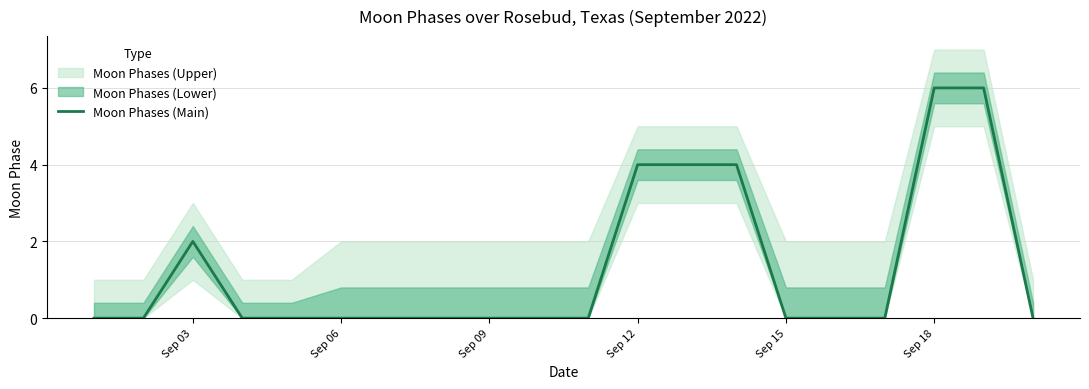

Reading right to left, extract all data points from this chart.

0	6	6	0	0	0	4	4	4	0	0	0	0	0	0	0	0	2	0	0